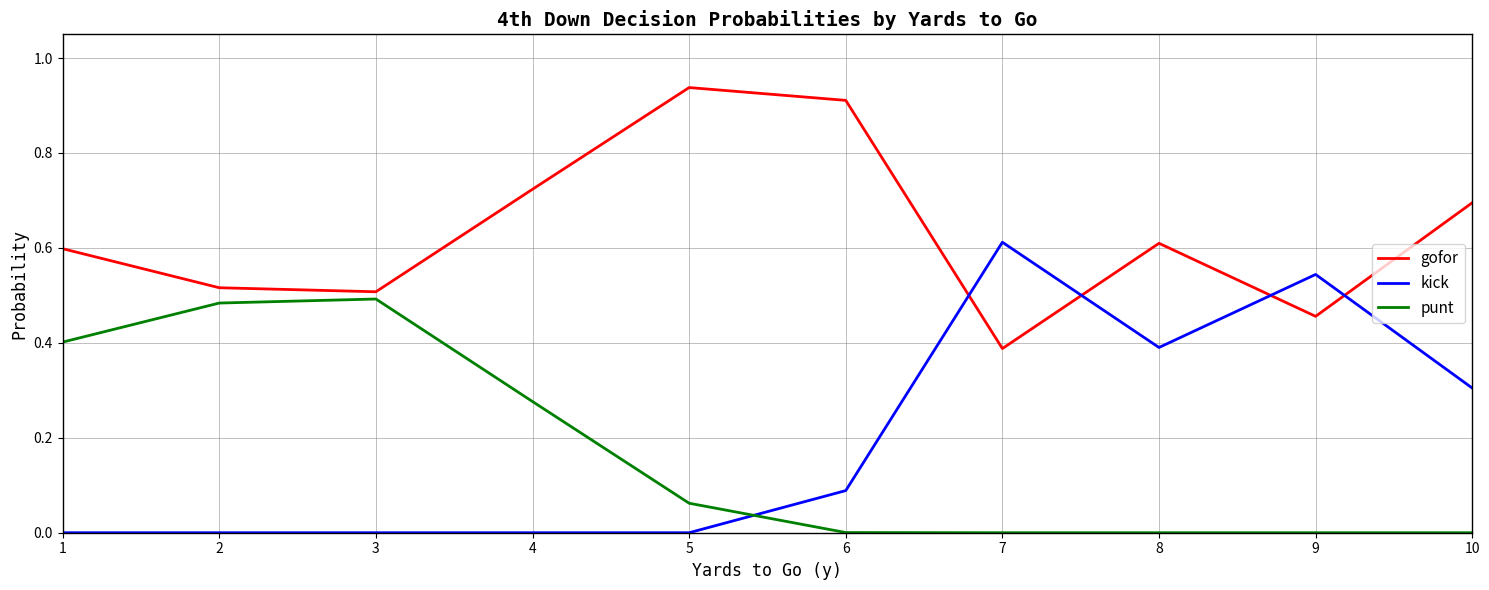

What is the total value across all series at 5?

1.0